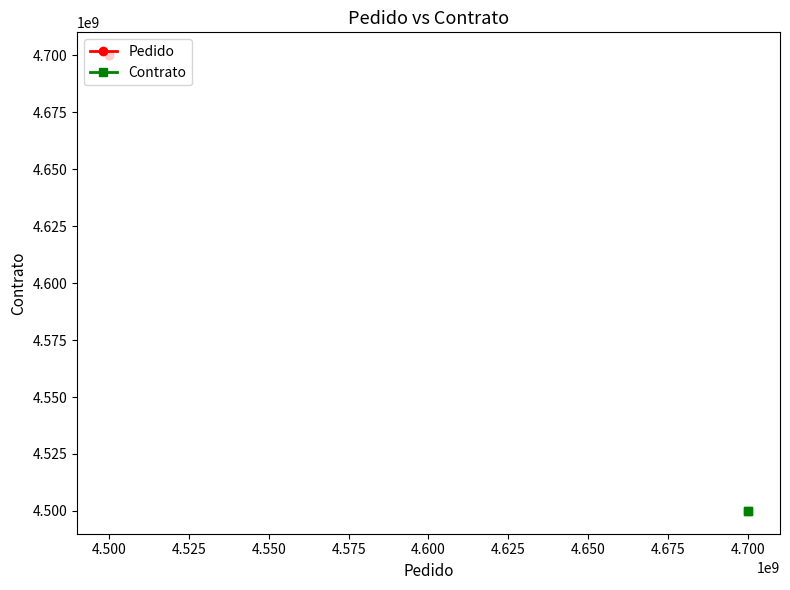

The value of Contrato at 4.500 is 4500012252. True or false?

True